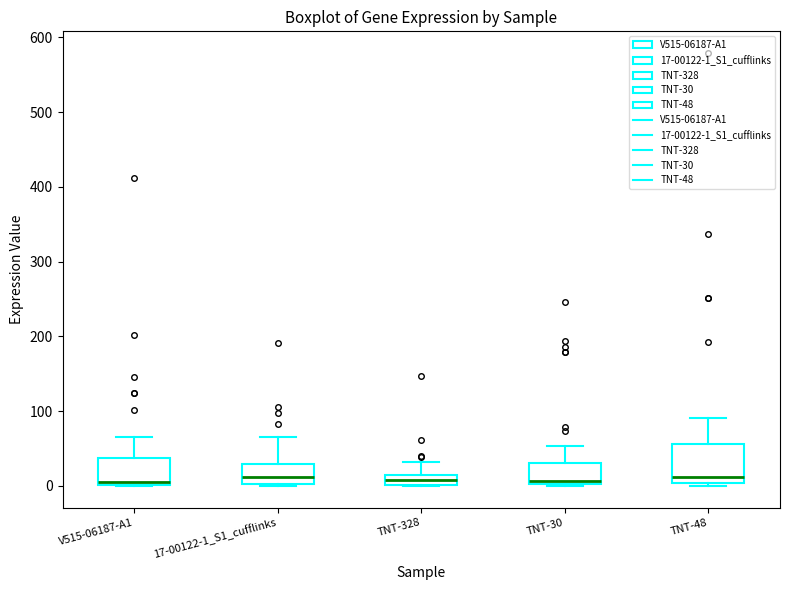

Comparing the boxes themselves (not the whiskers), which one is the tallest?

TNT-48